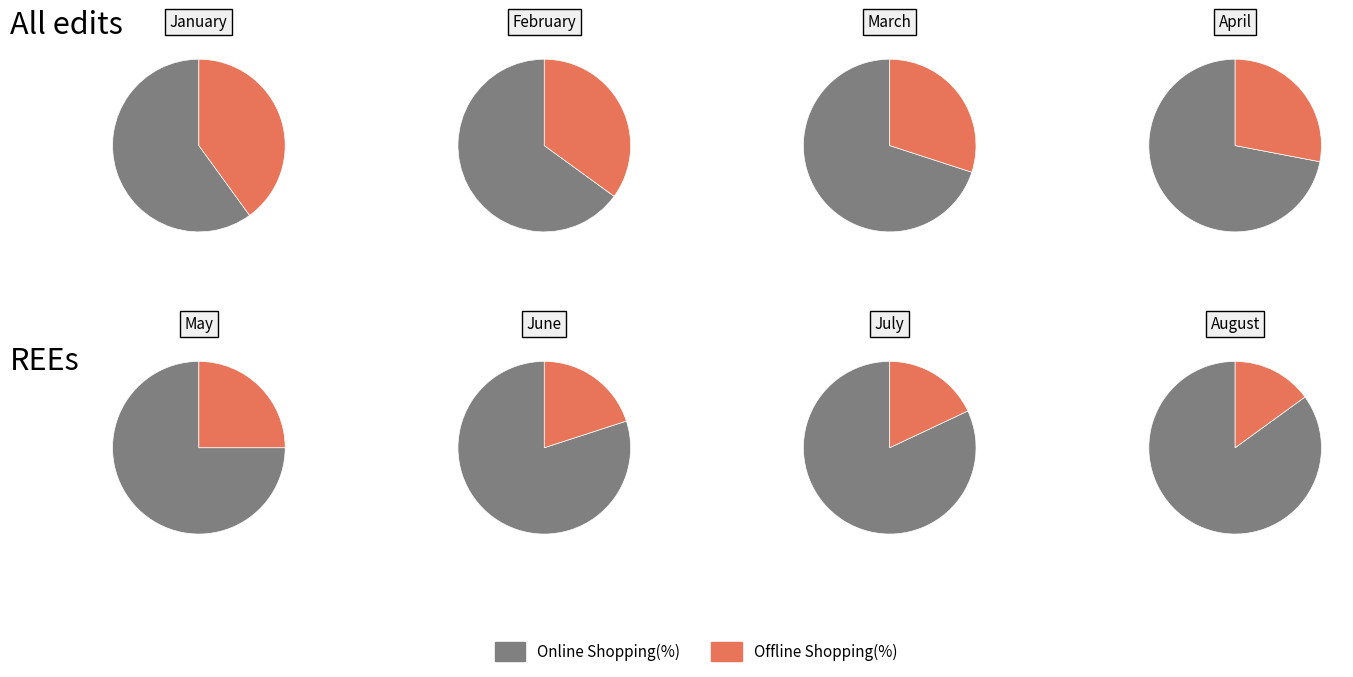

How many slices are in this pie chart?

8